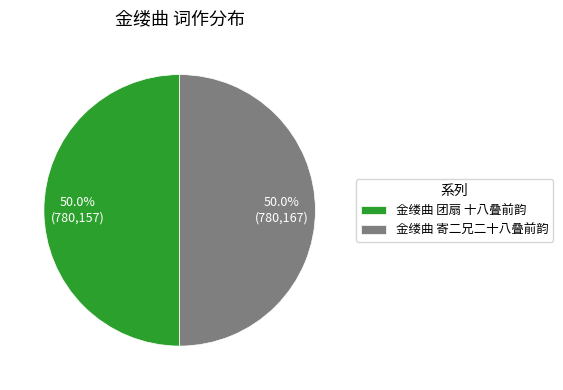

Approximately how many times larger is the value at 金缕曲 团扇 十八叠前韵 compared to 金缕曲 寄二兄二十八叠前韵?

1.0